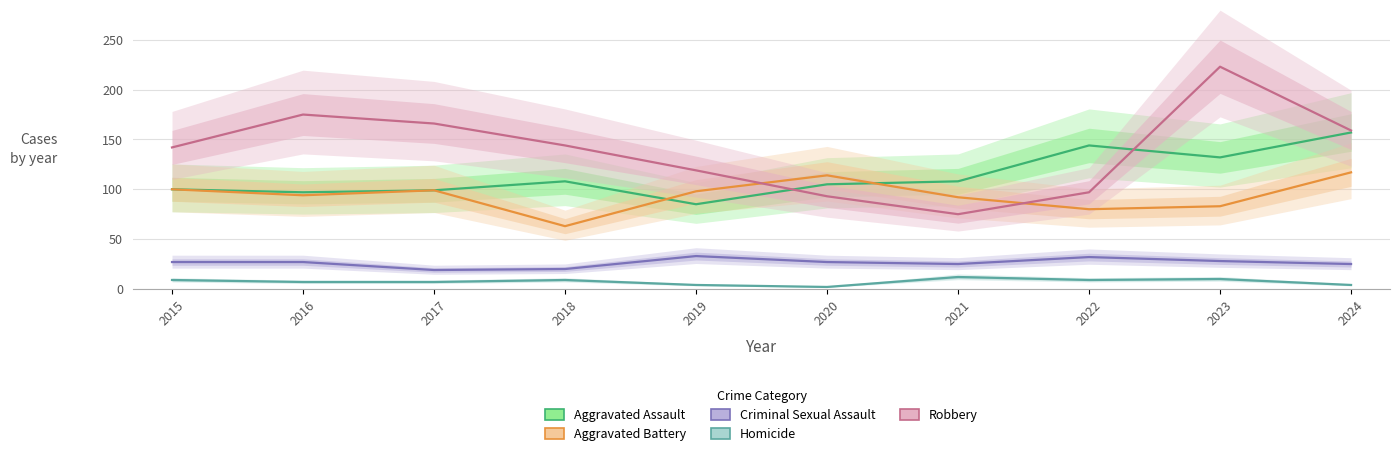

What are all the series names shown in the legend?

Aggravated Assault, Aggravated Battery, Criminal Sexual Assault, Homicide, Robbery